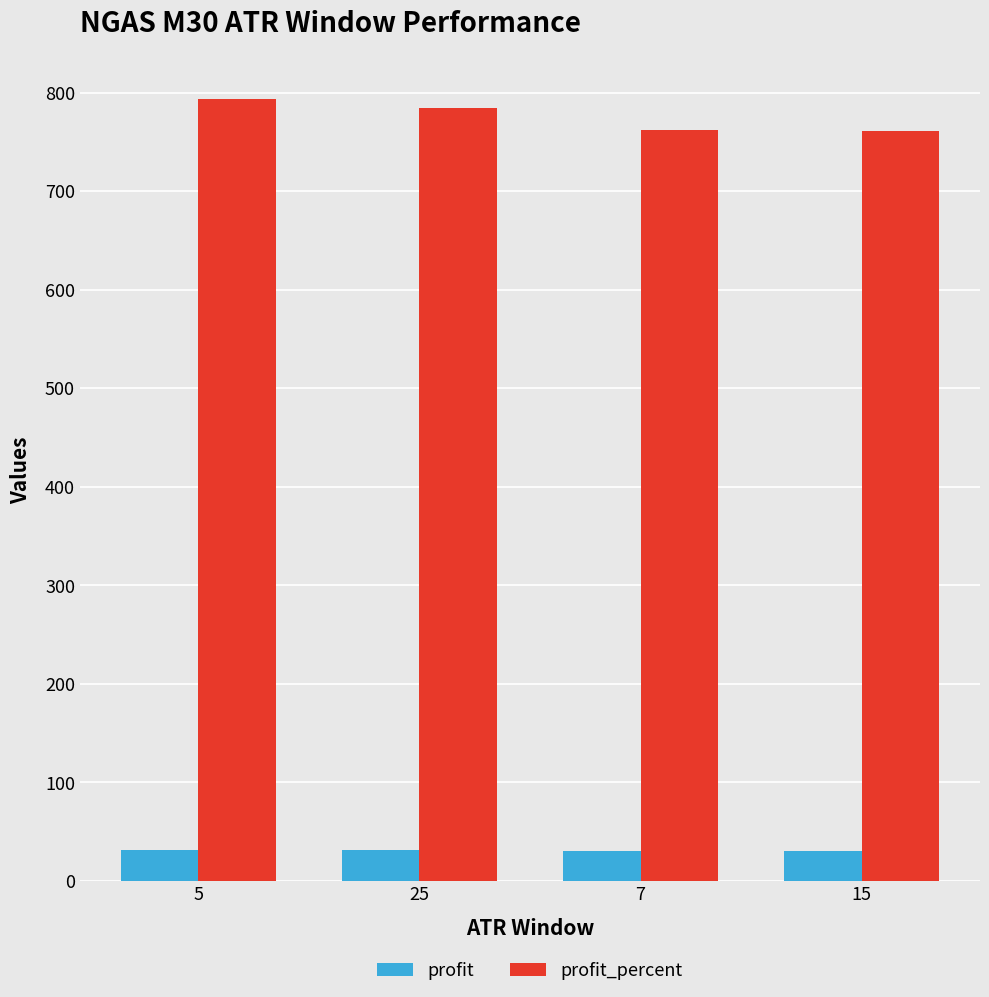

What is the spread (max minus min) of values at 5?

762.1